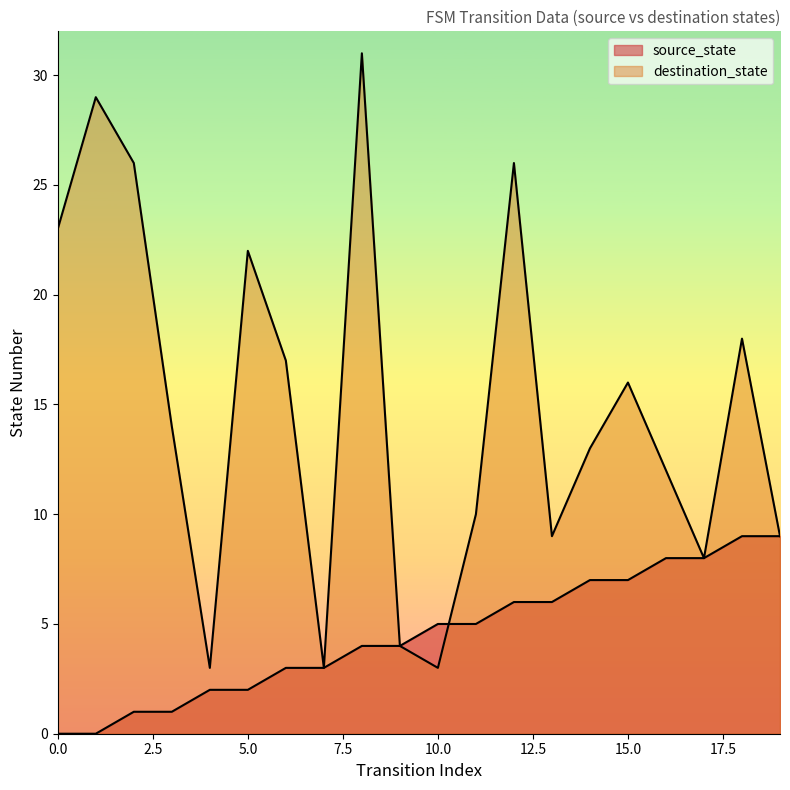

What is the sum of all source_state values?

90